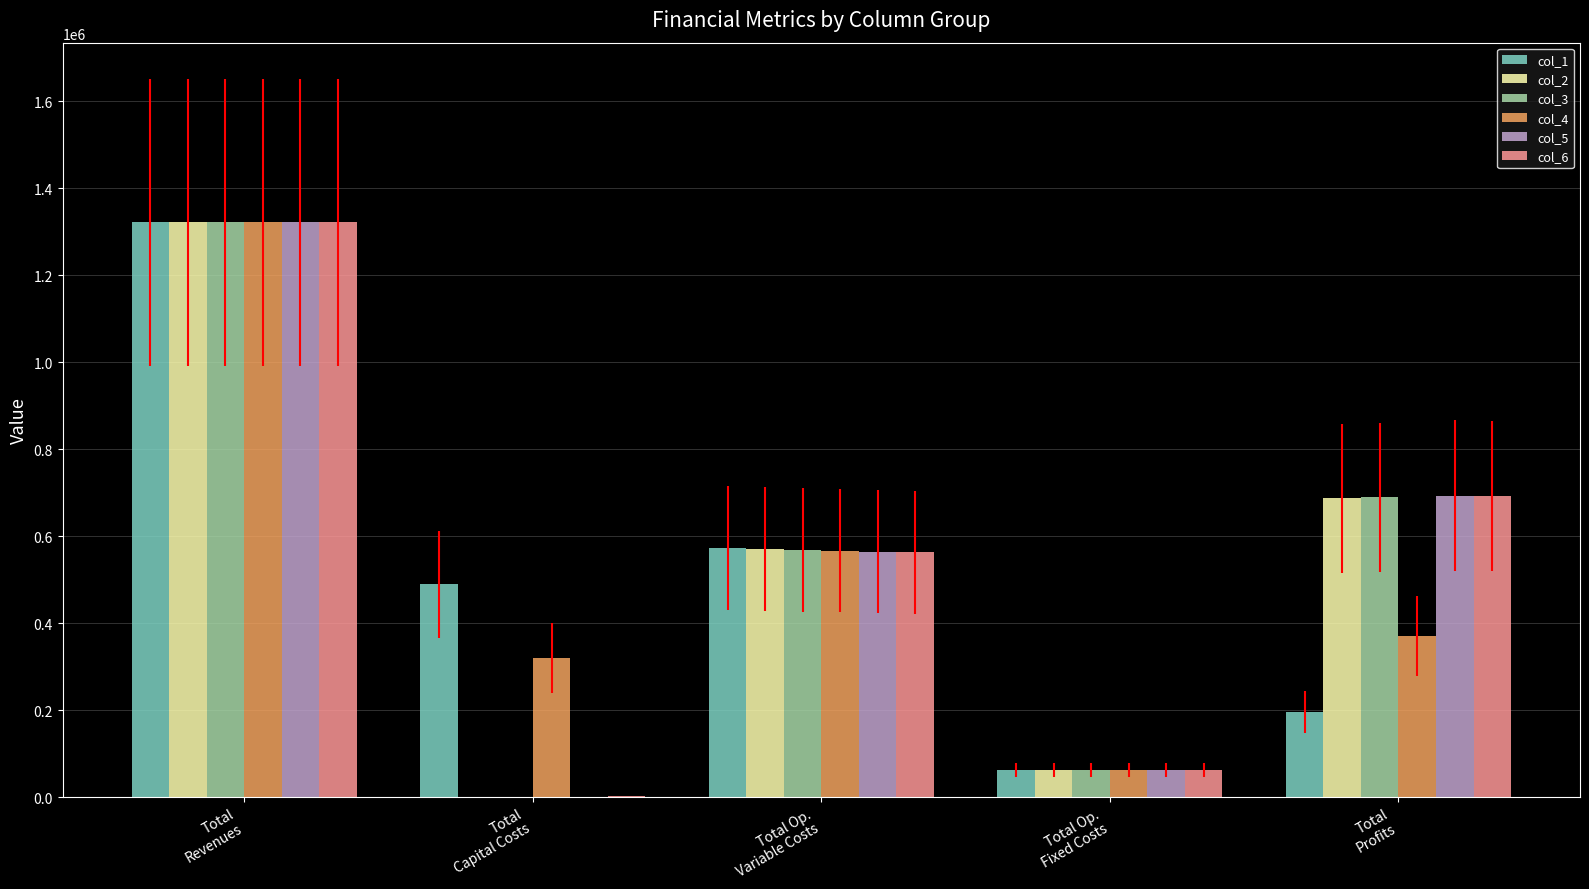

What is the sum of all col_3 values?

2644235.5